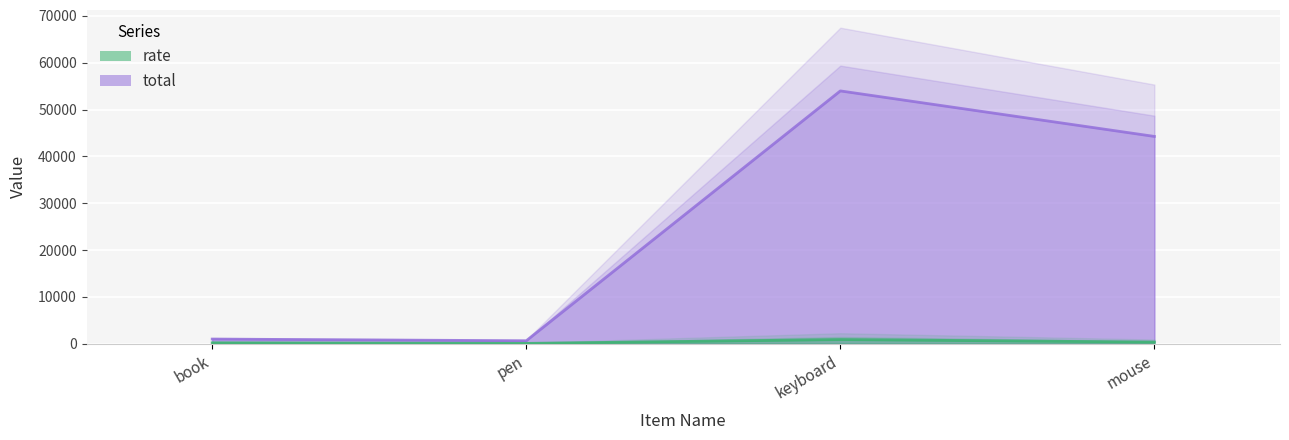

What is the label of the 3rd point from the left?

keyboard